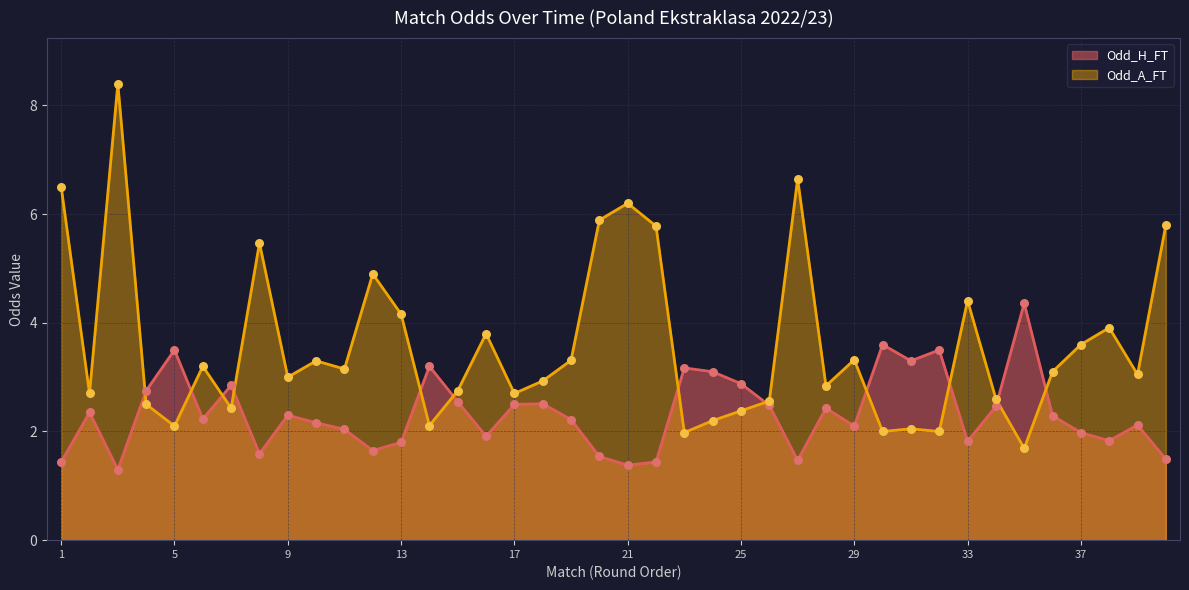

Which series reaches the minimum Y coordinate?

Odd_H_FT